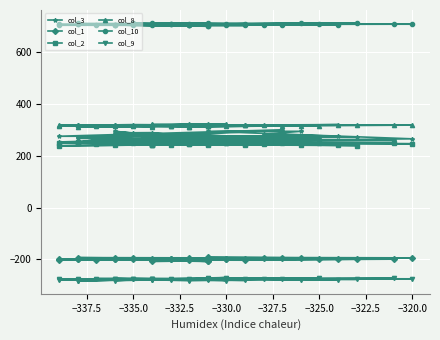

How many data points in col_9 are above -276?

17